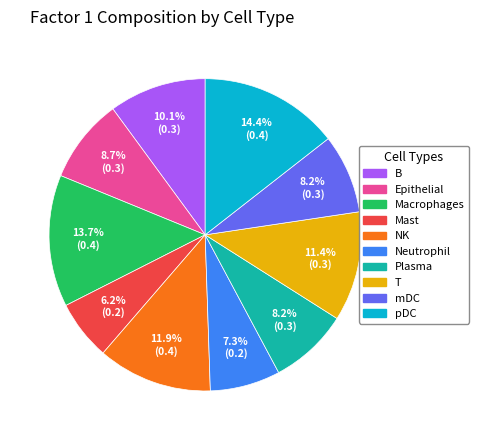

Combined, do Mast and mDC account for over 50%?

No